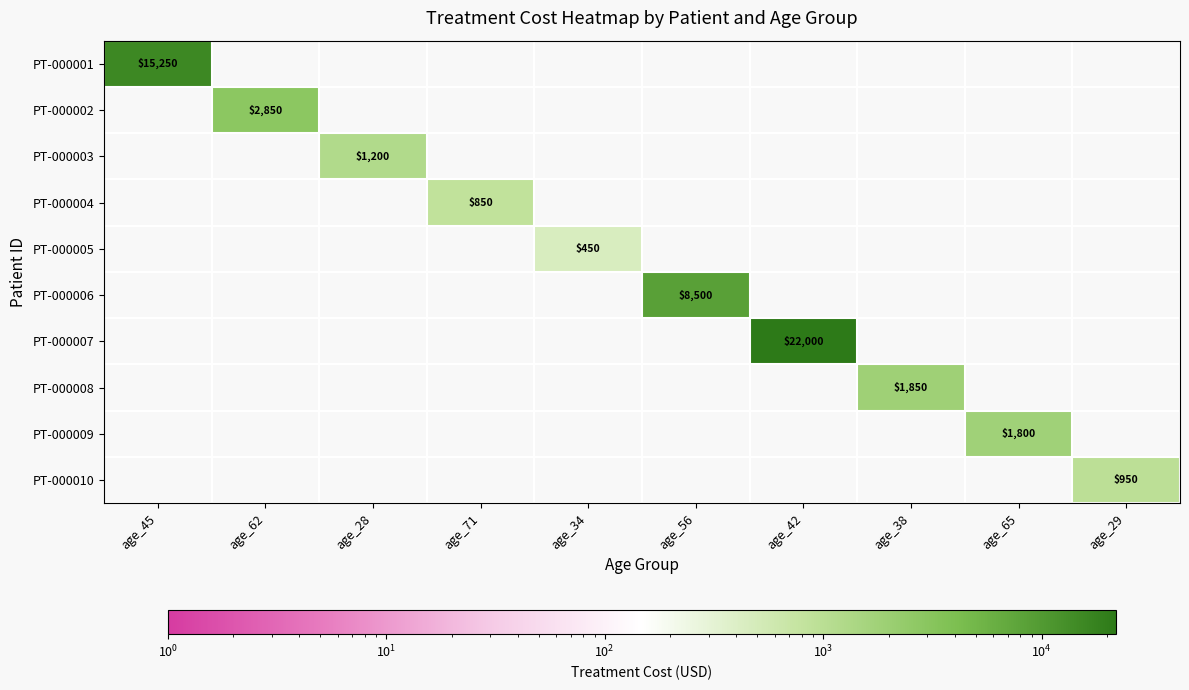

Which label corresponds to the largest value in the chart?

age_42